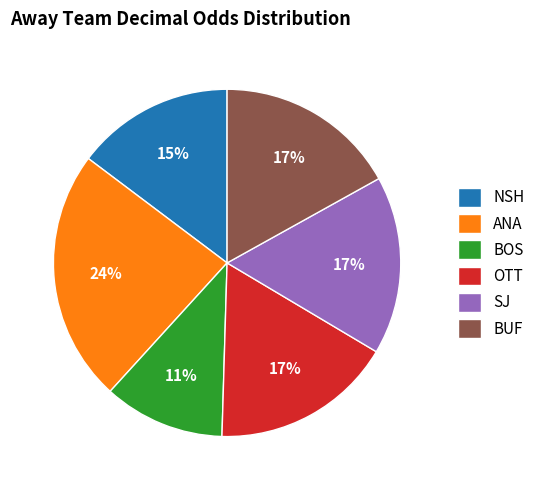

Is there any slice that represents more than half of the pie?

No